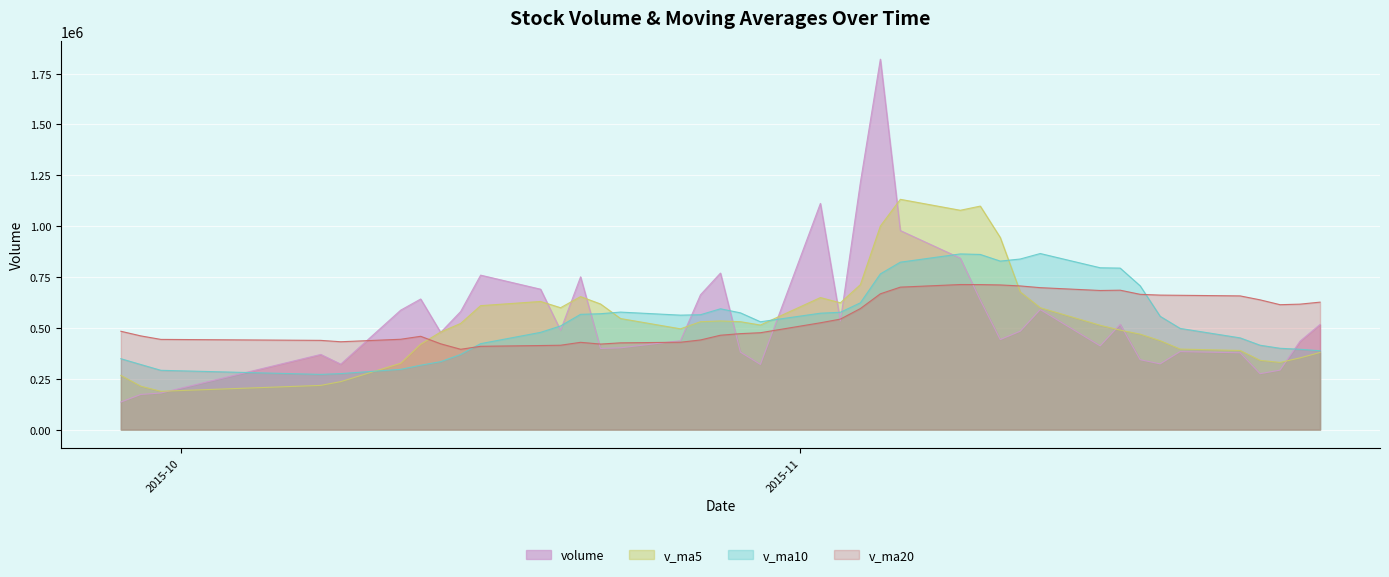

What are all the series names shown in the legend?

volume, v_ma5, v_ma10, v_ma20